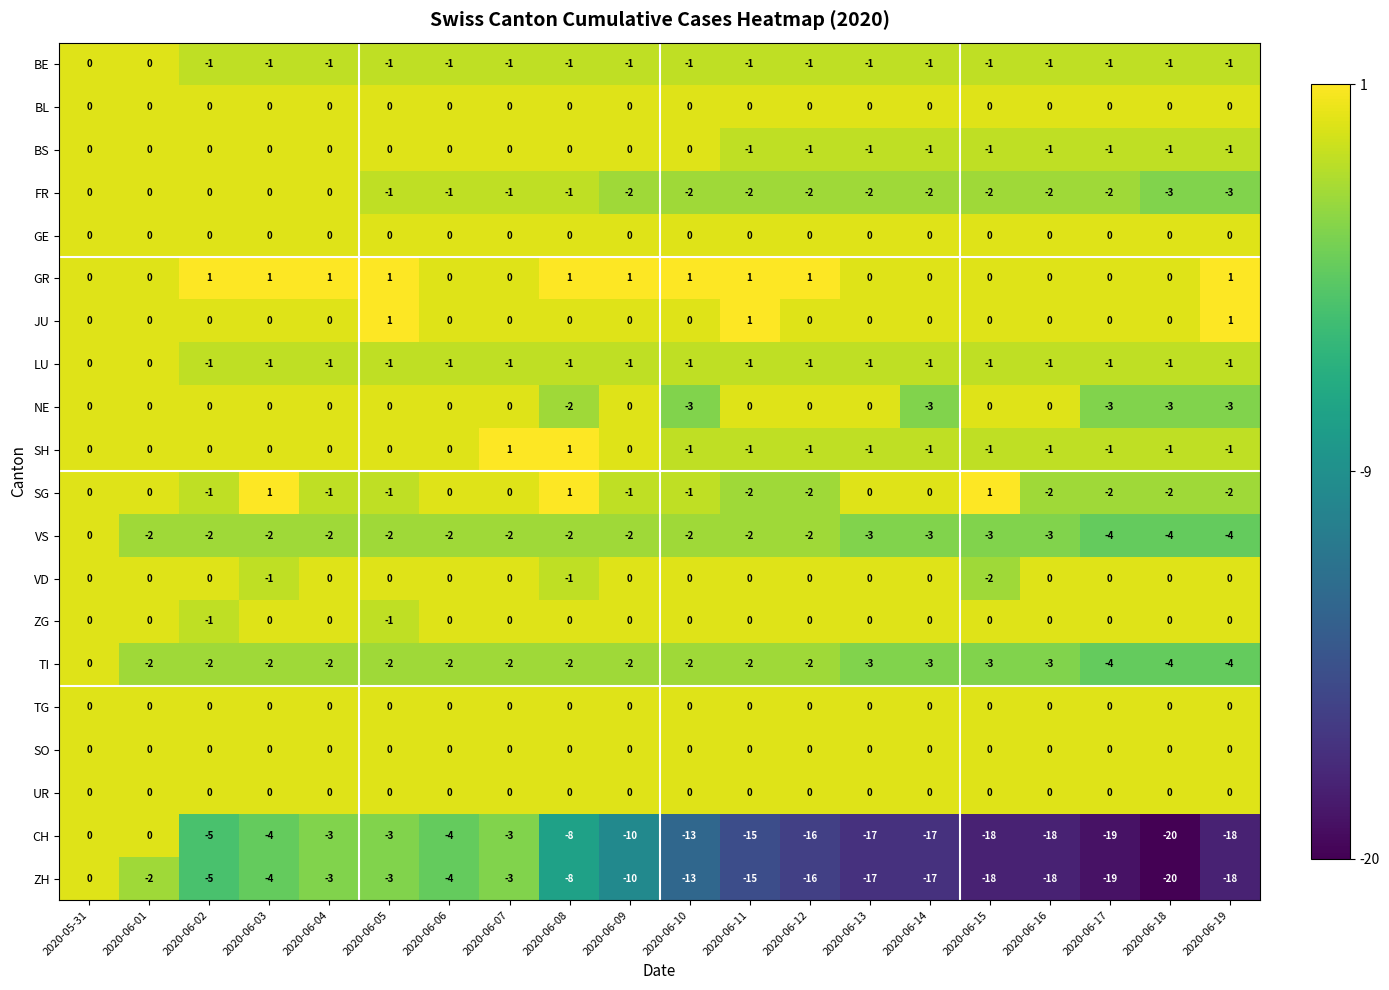

What is the average value of the CH series?

-11